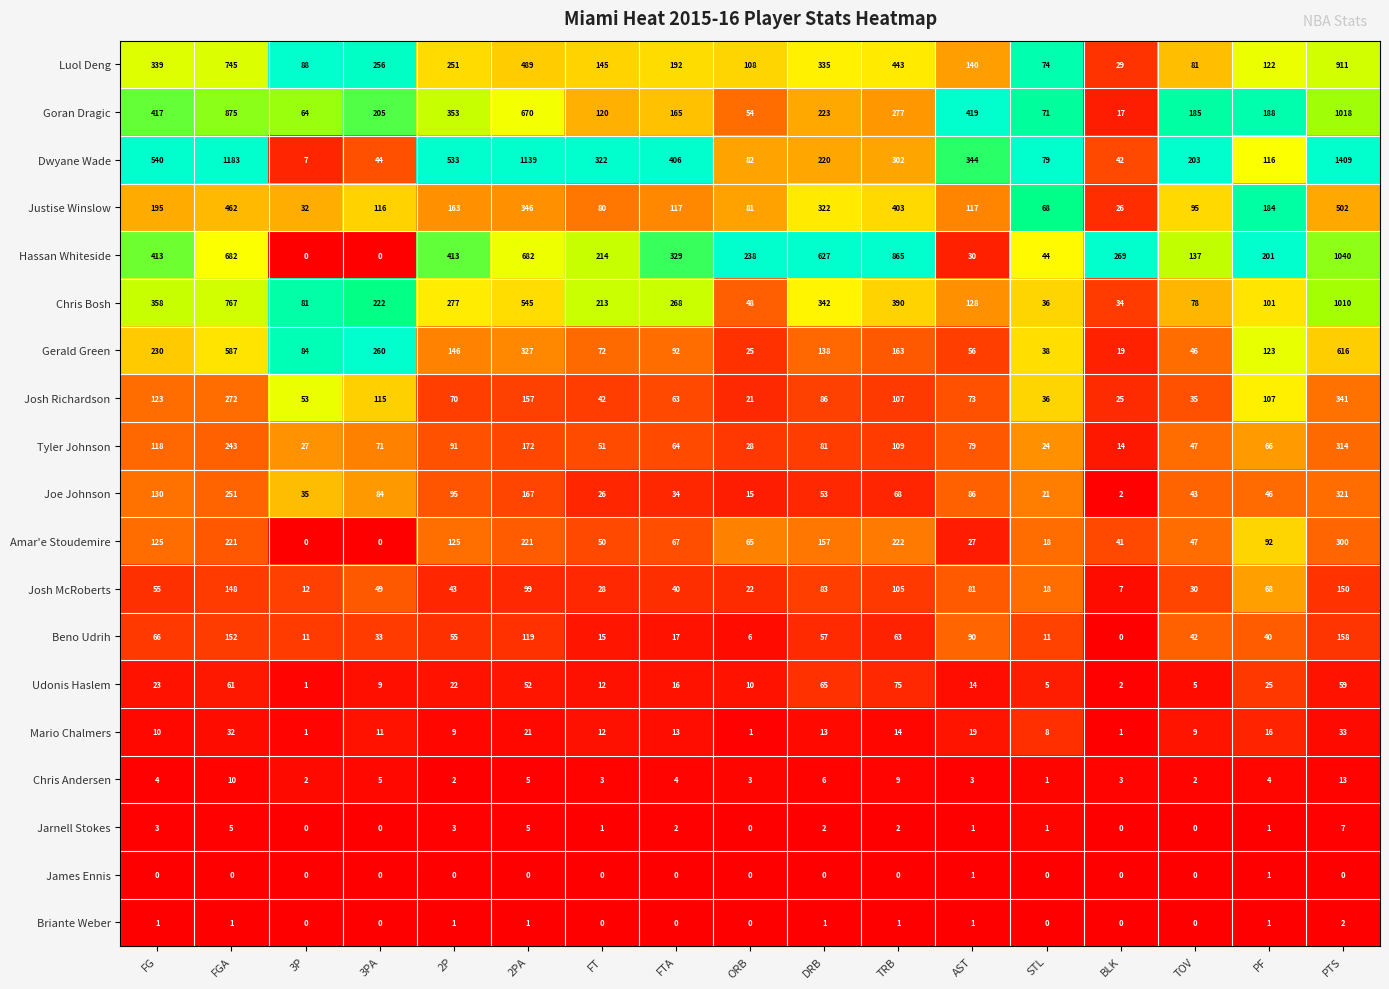

How many data points does each series have?

17